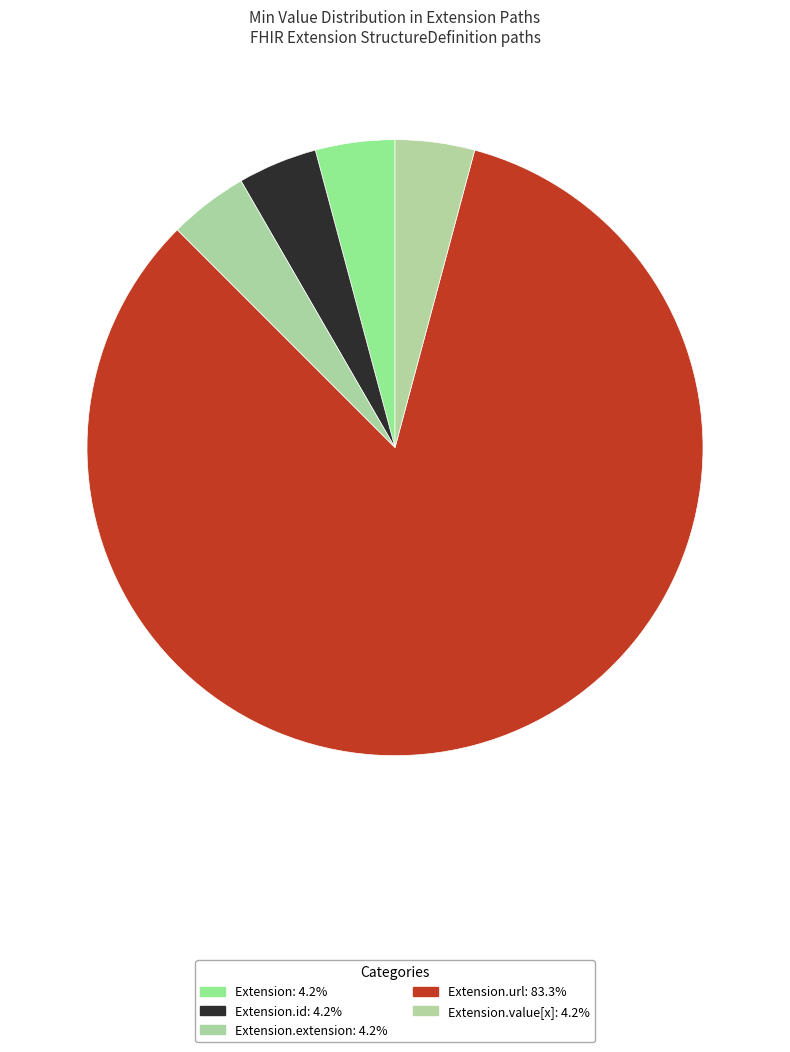

How many slices are in this pie chart?

5